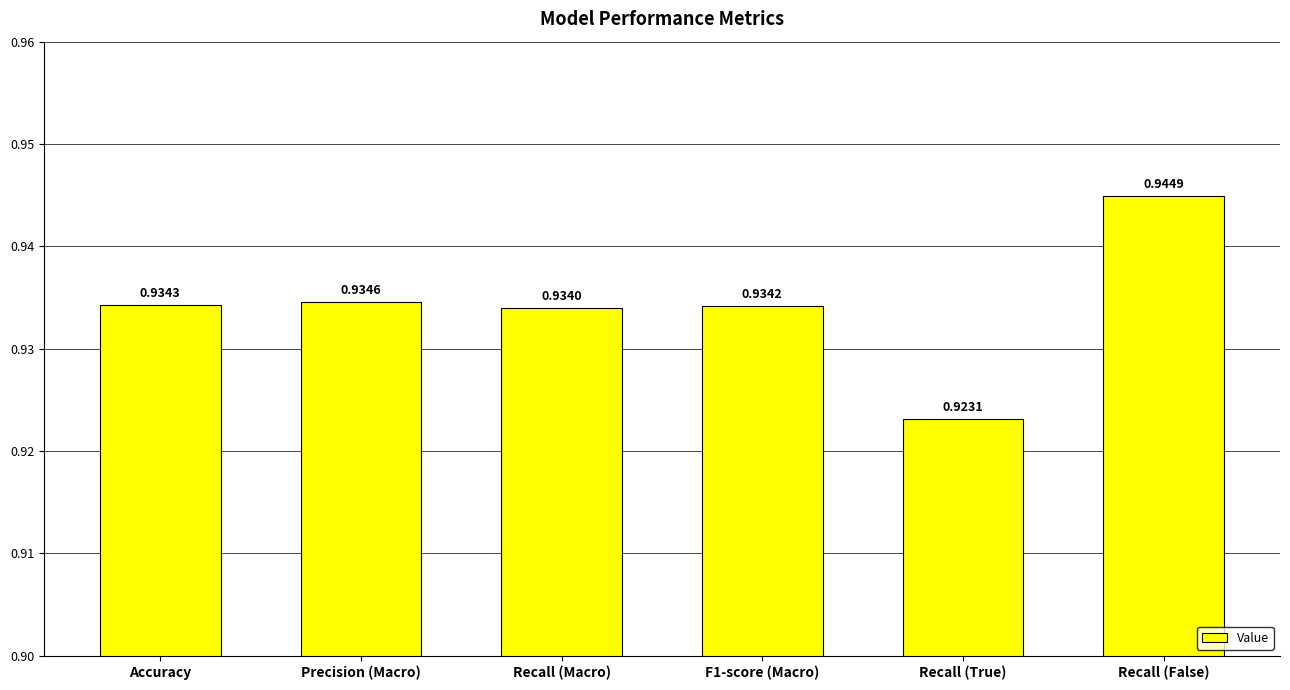

What is the label of the 5th bar from the right?

Precision (Macro)